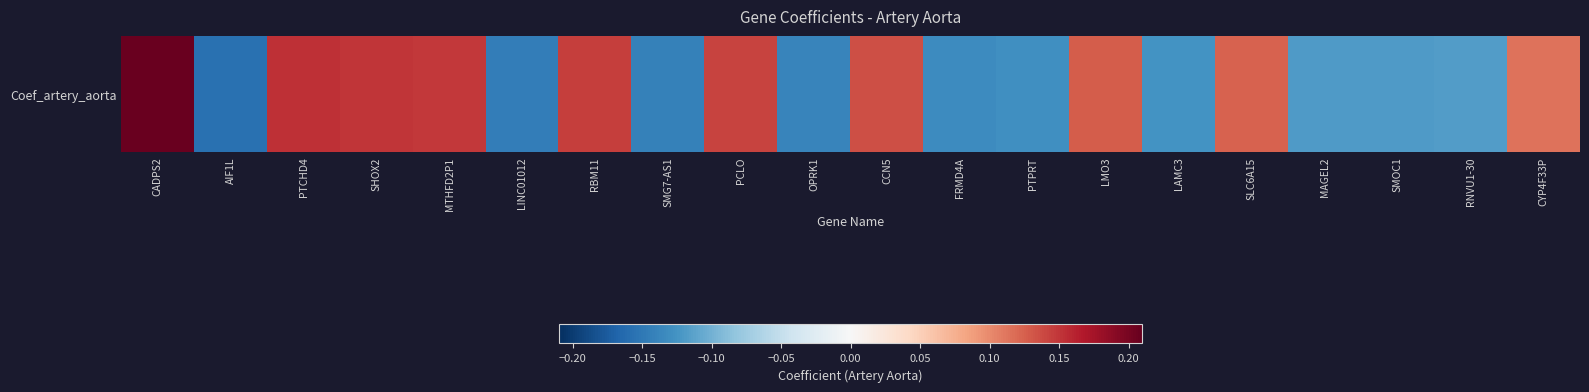

Between CCN5 and CYP4F33P, which is larger?

CCN5